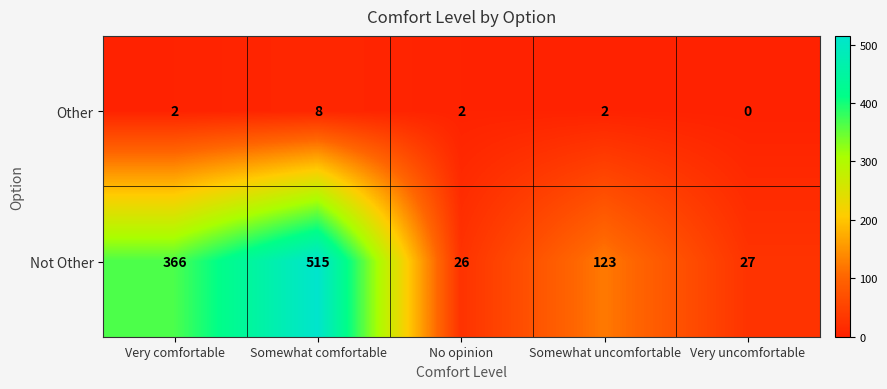

Where is Not Other nearest to the value 270?

Very comfortable